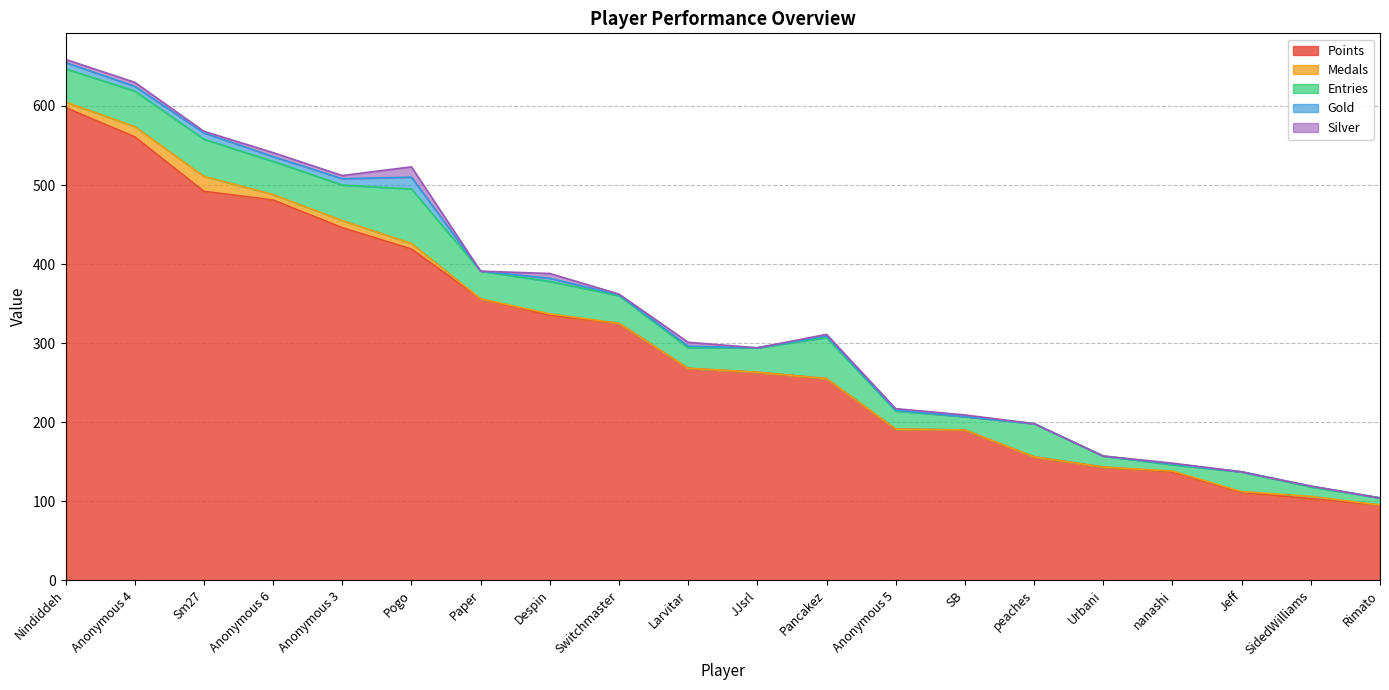

How many lines are shown in the chart?

5